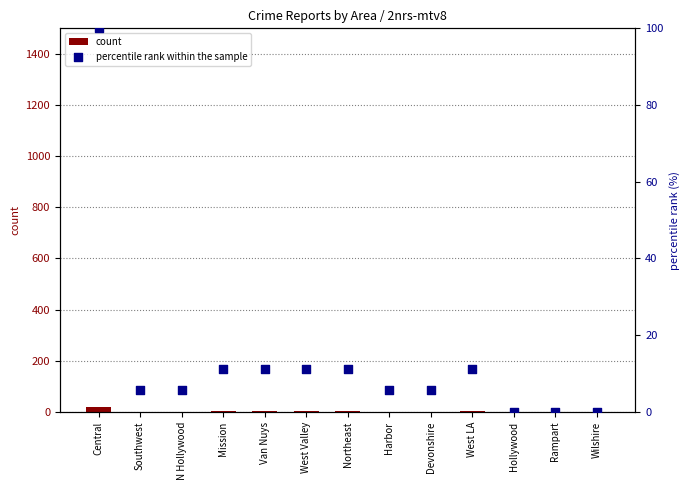

Which series has the largest total across all categories?

percentile rank within the sample